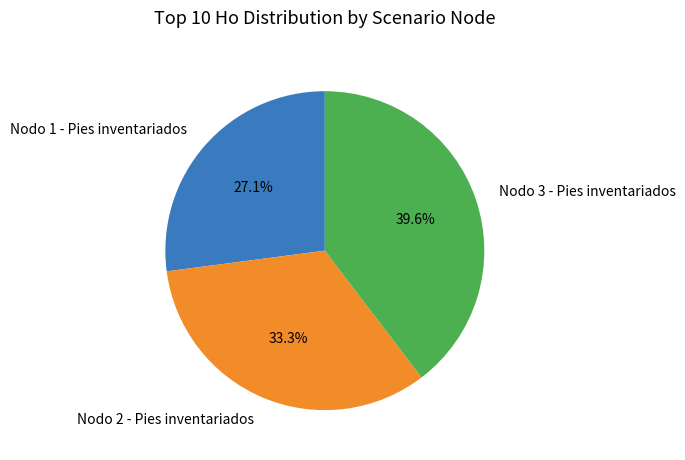

To the nearest percent, what percentage of the pie is Nodo 3 - Pies inventariados?

40%